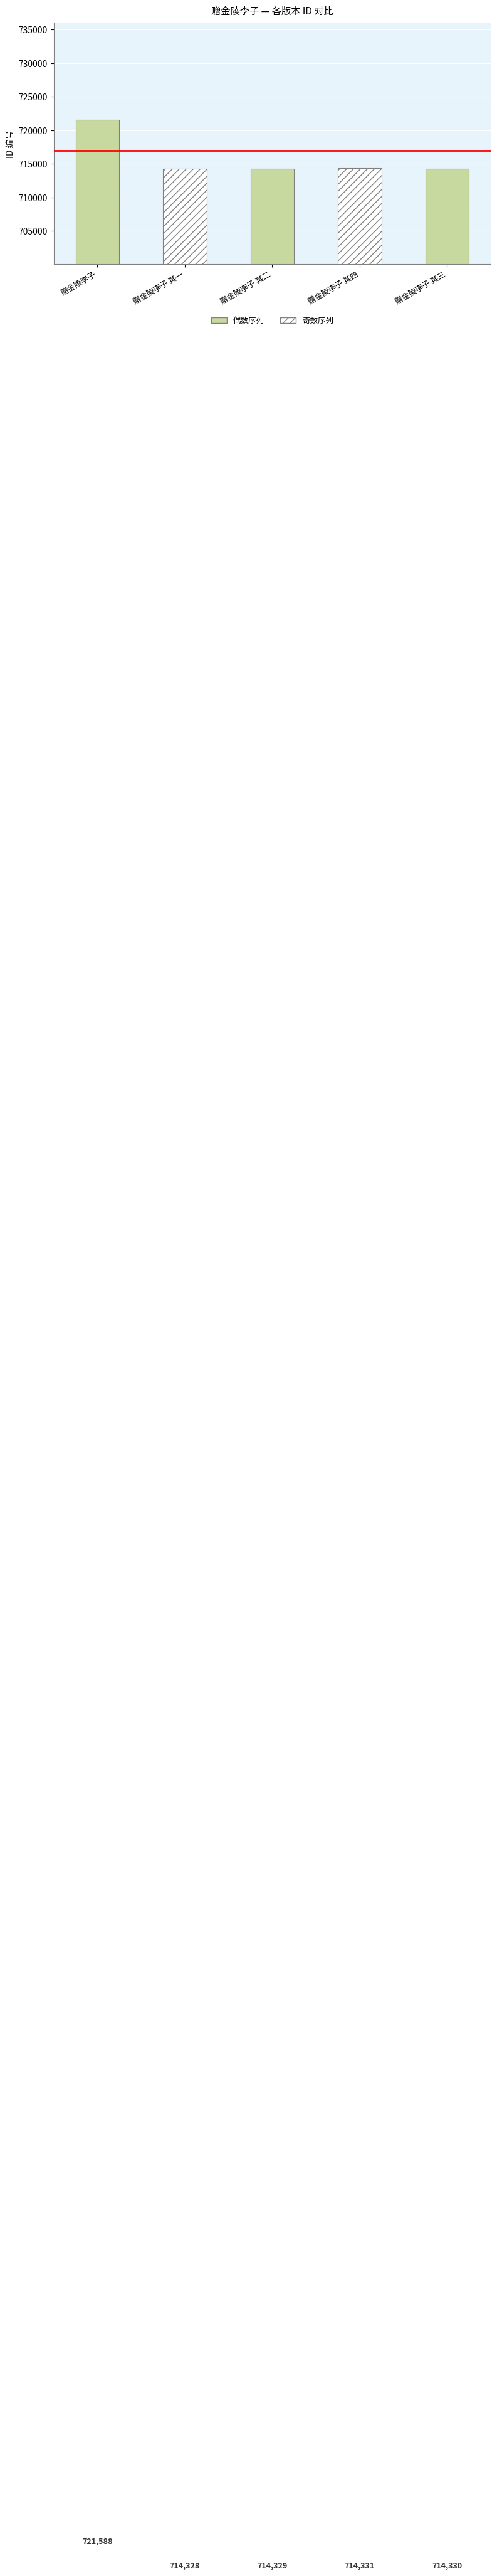

Which category has the lowest value across all series?

赠金陵李子 其一